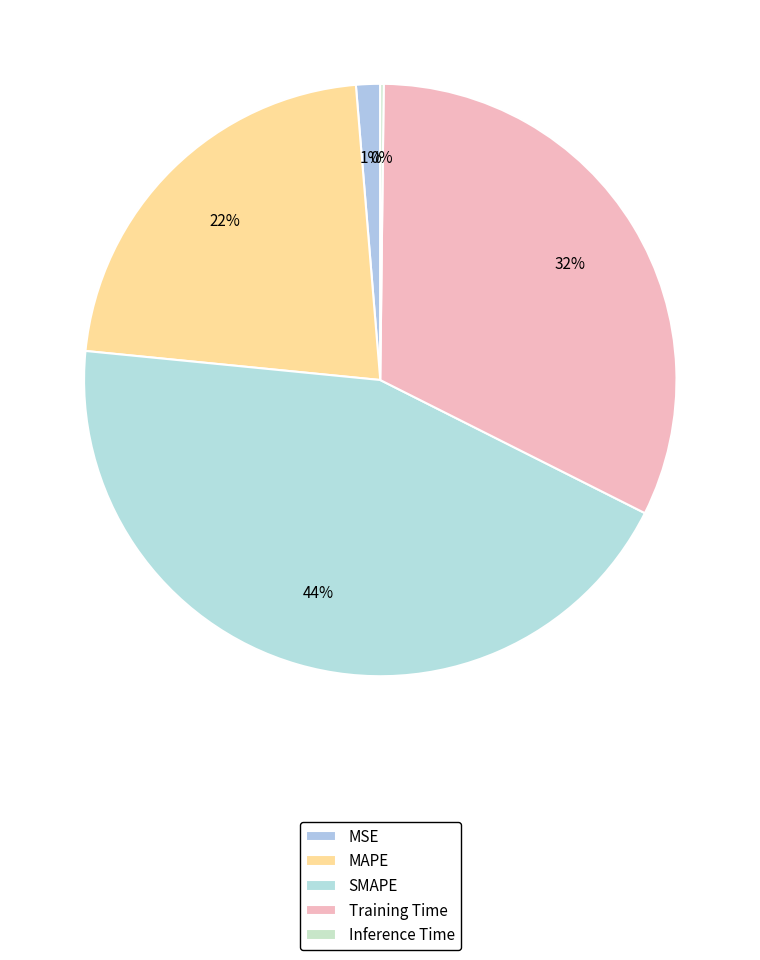

What portion of the pie excludes MSE?

98.7%